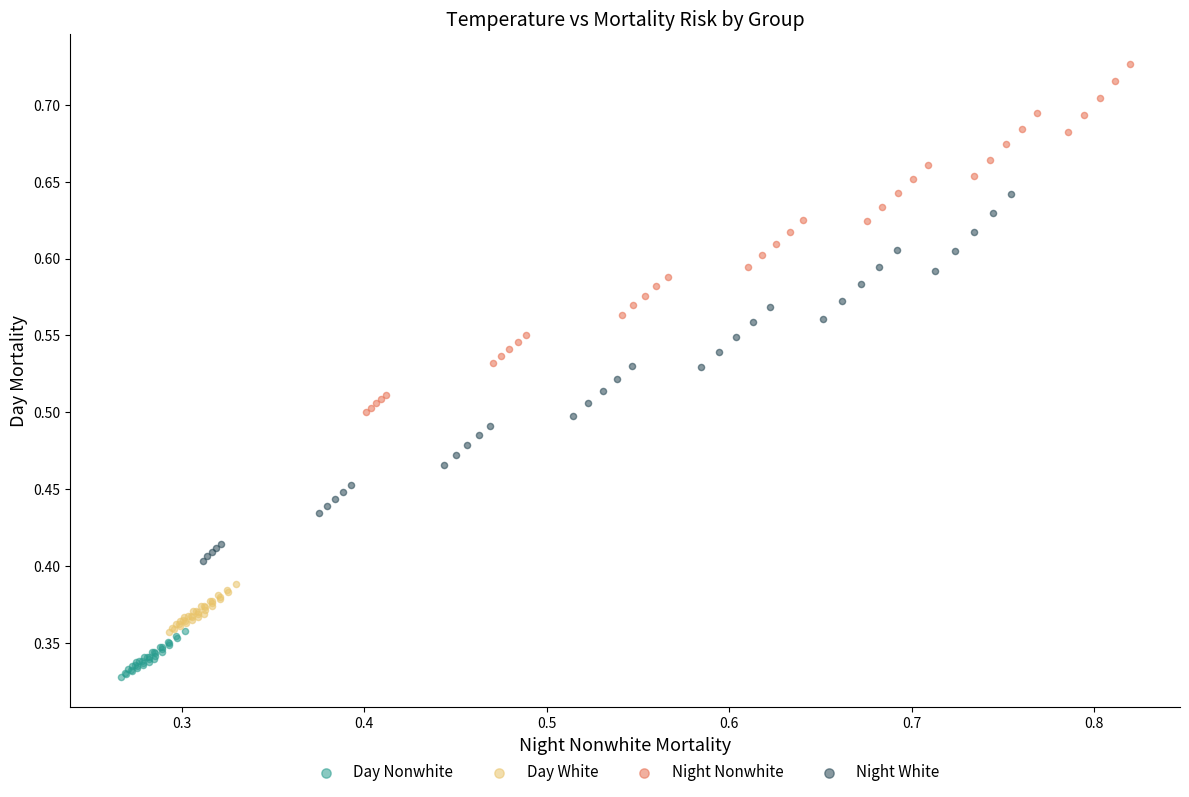

Which series contains the highest Y value?

Night Nonwhite